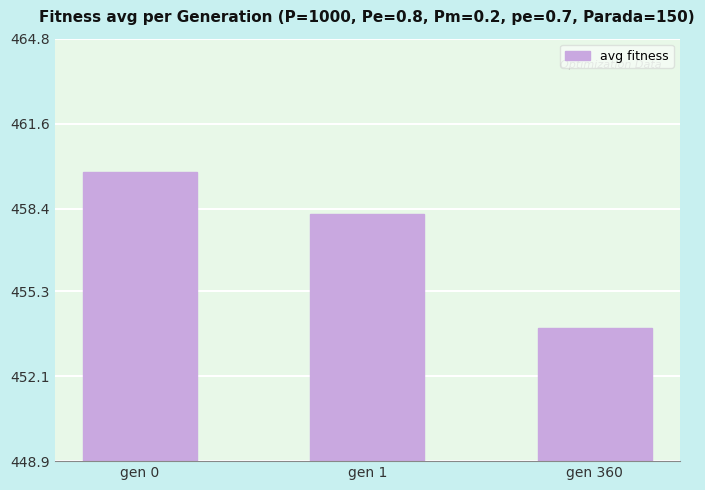

What is the difference between the second highest and minimum values?

4.3